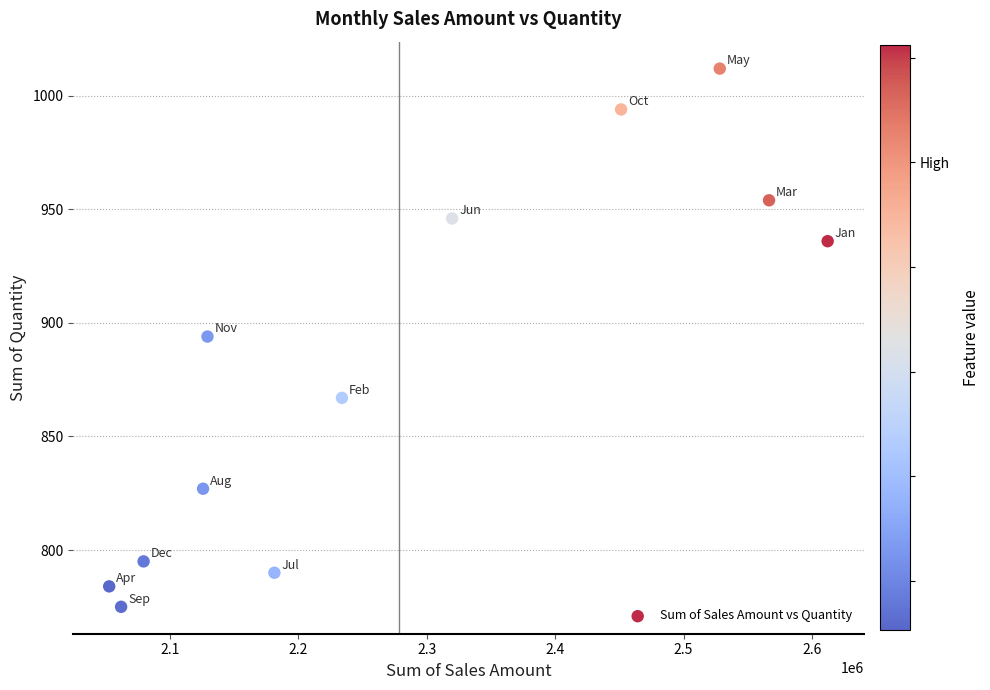

What is the range of Y values (max minus min)?

237